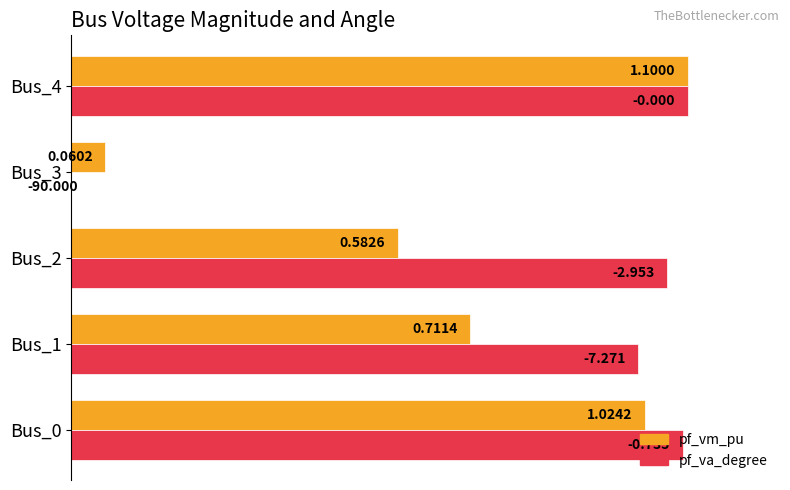

What are all the series names shown in the legend?

pf_vm_pu, pf_va_degree